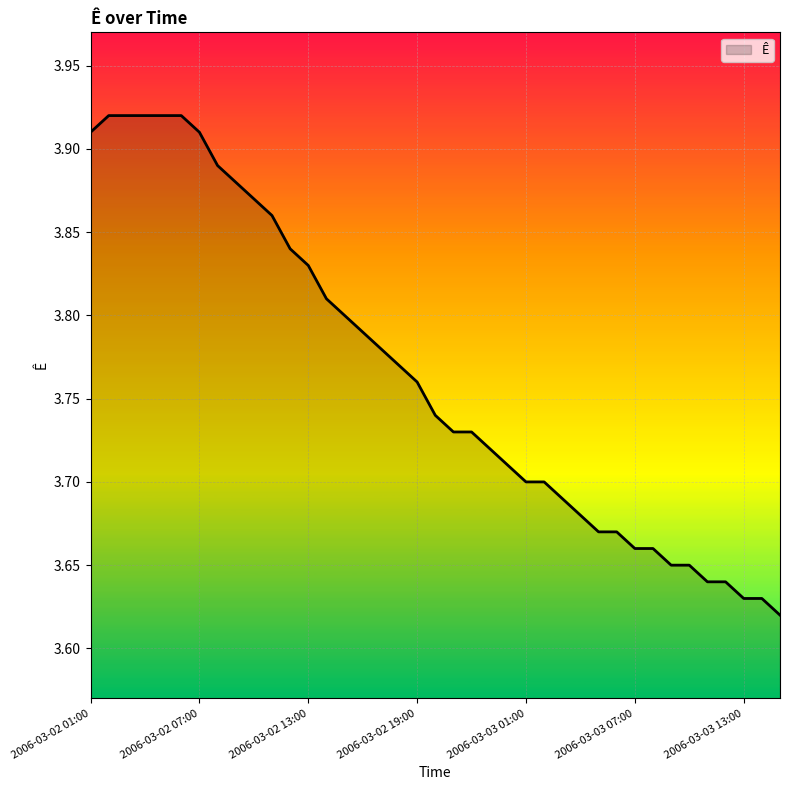

What is the difference between the maximum and minimum values?

0.3